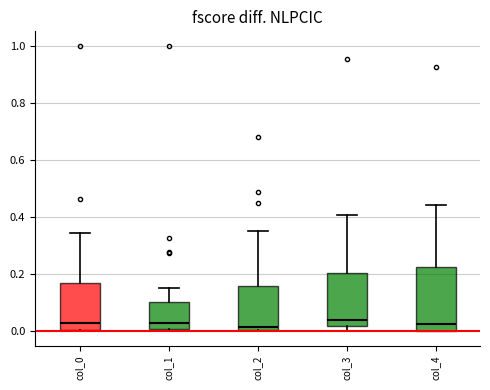

Reading left to right, transcribe this box plot: for each box, give where its median line is, the range the box spans, and where its two whiskers end, as read against the y-axis. The values are not printed on the chart, so give them approximately, as read against the axis.

col_0: median 0.04, box 0.00 to 0.18, whiskers 0.00 to 0.34
col_1: median 0.04, box 0.00 to 0.10, whiskers 0.00 (just below the box's lower edge) to 0.16
col_2: median 0.02, box 0.00 to 0.16, whiskers 0.00 to 0.36
col_3: median 0.04, box 0.02 to 0.20, whiskers 0.00 to 0.40
col_4: median 0.02, box 0.00 to 0.22, whiskers 0.00 to 0.44